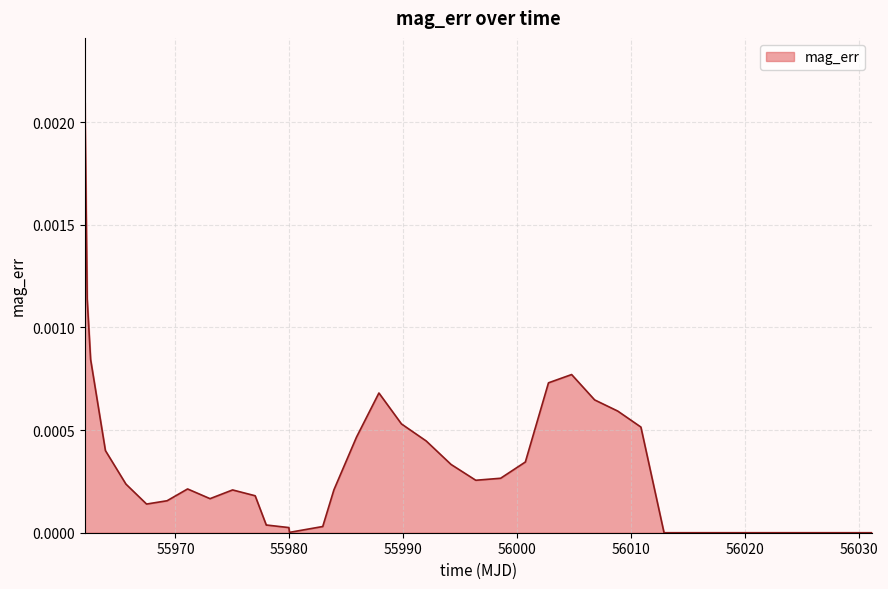

Where is the first local minimum?

55967.46